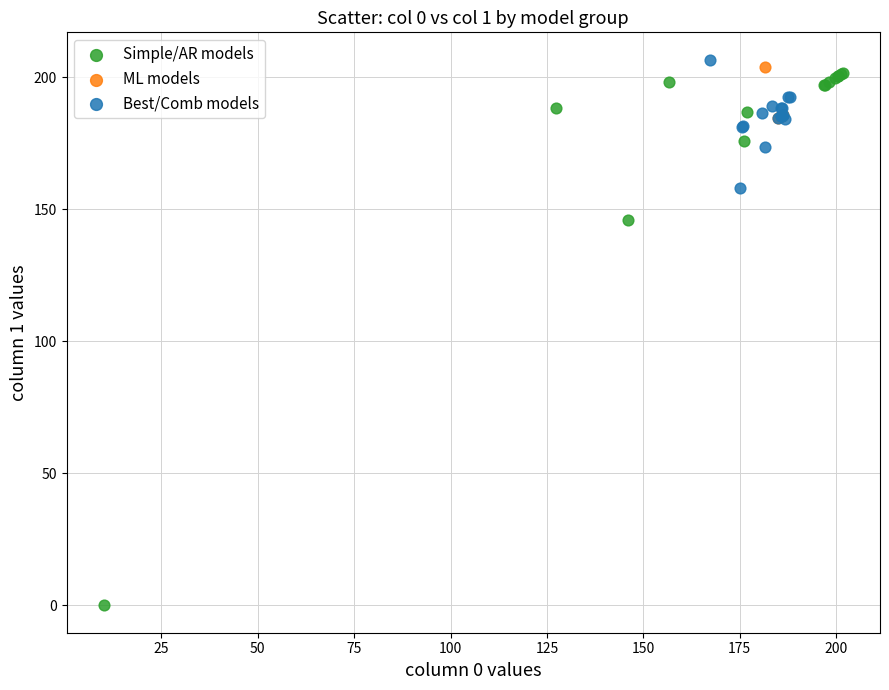

Which series contains the lowest Y value?

Simple/AR models